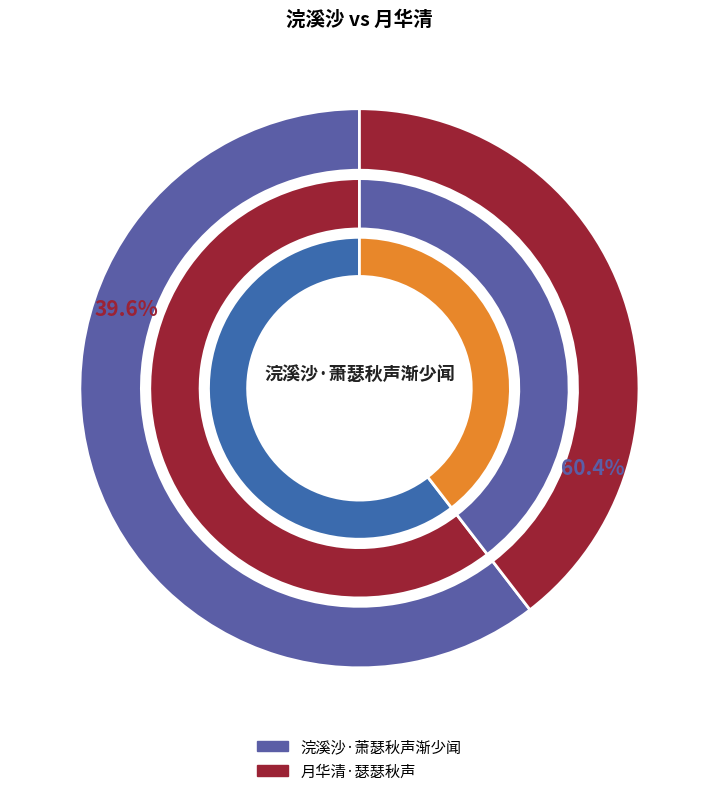

What portion of the pie excludes 月华清·瑟瑟秋声?

60.4%